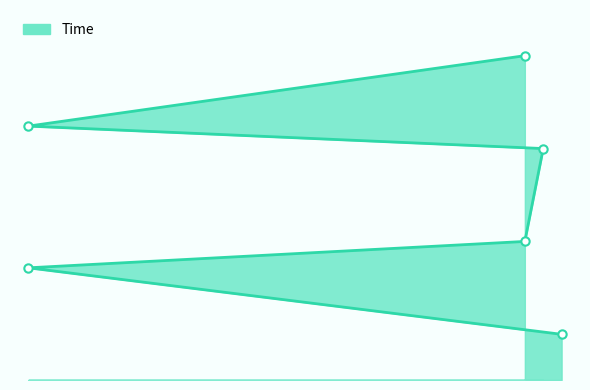

How many lines are shown in the chart?

1